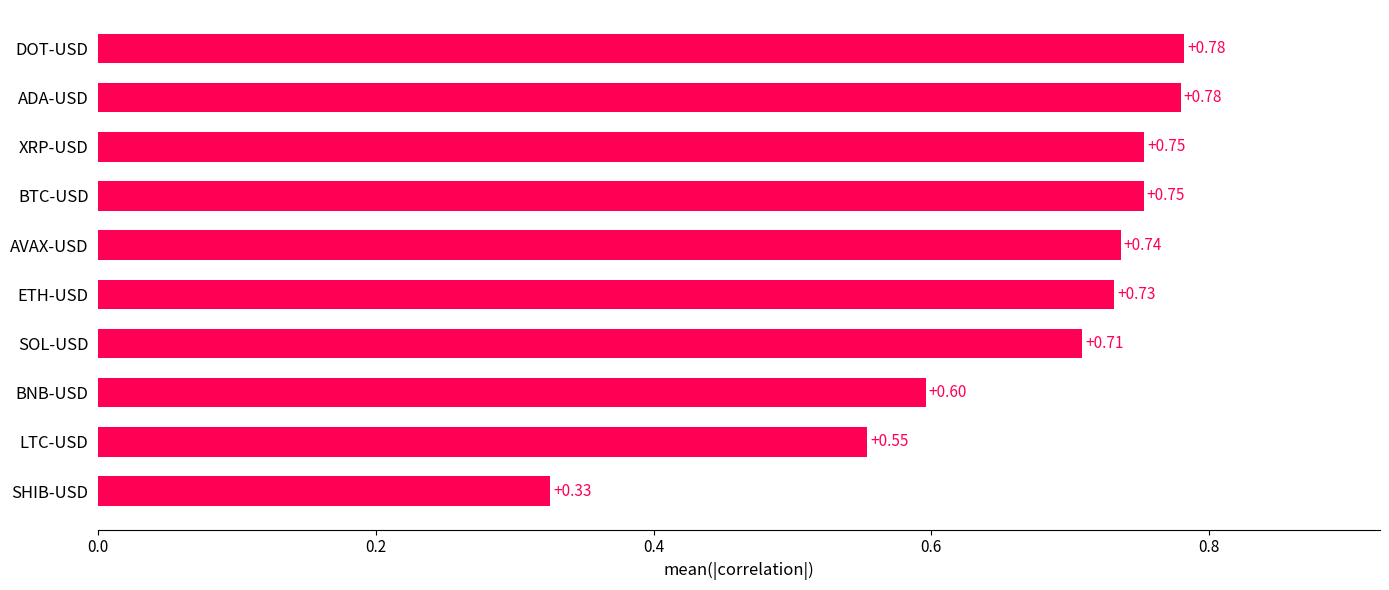

Which label corresponds to the smallest value in the chart?

SHIB-USD